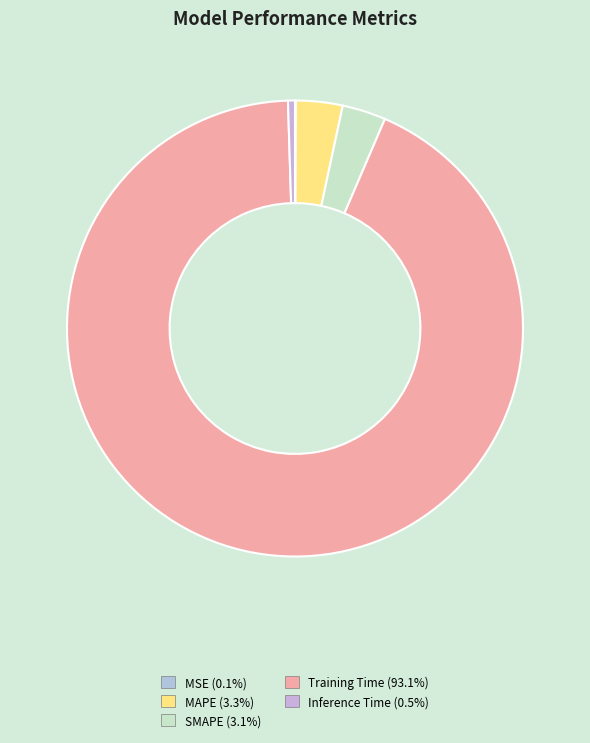

Does SMAPE represent more than half of the total?

No